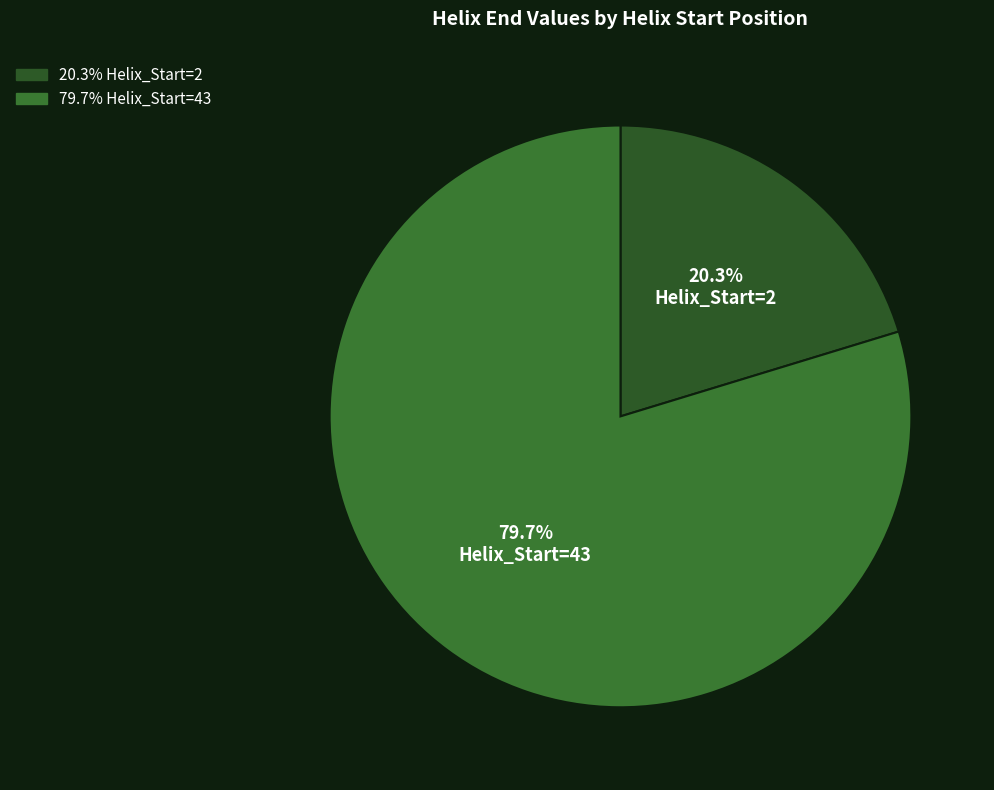

How much of the chart is everything except Helix_Start=43?

20.3%